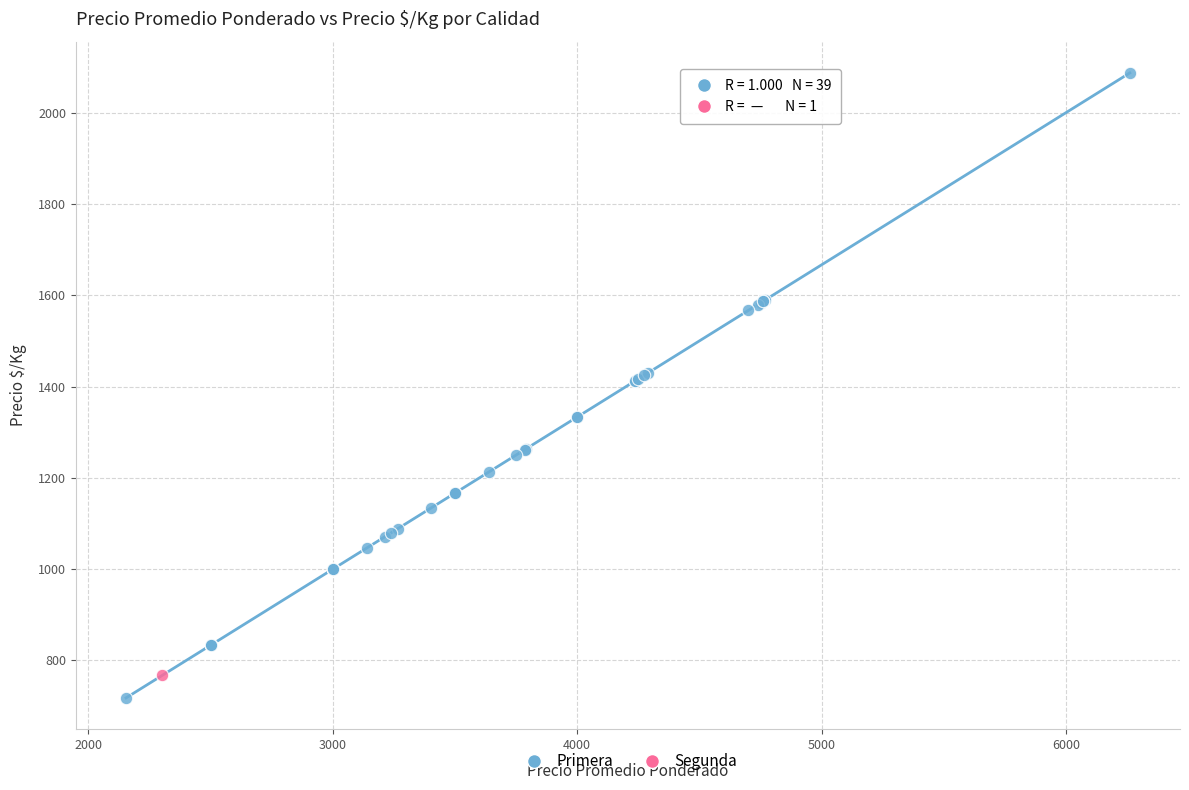

What are all the series names shown in the legend?

Primera, Segunda